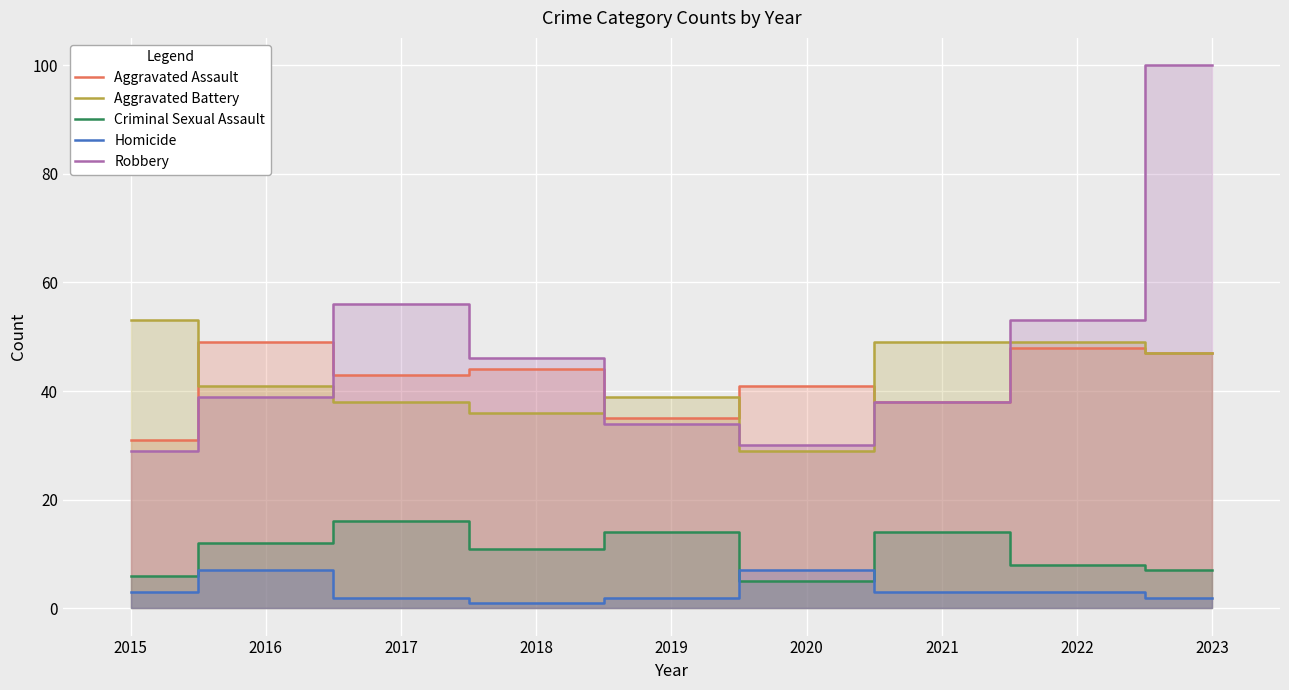

At which category does Aggravated Battery reach its first local peak?

2019